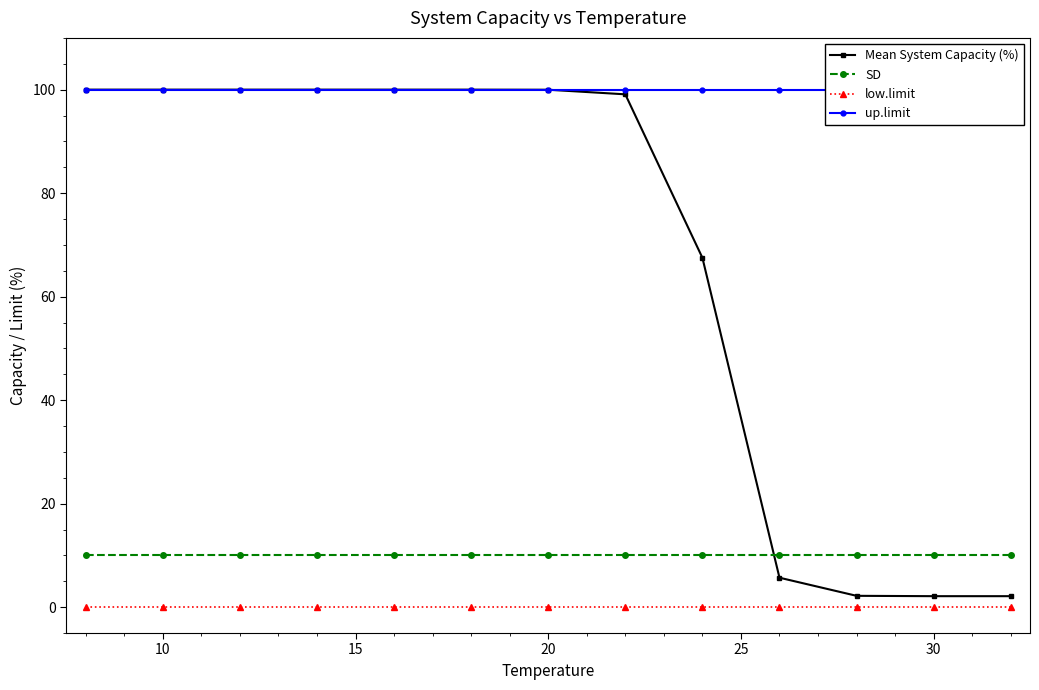

Reading left to right, transcribe all the data shown in this chart.

Mean System Capacity (%): 100.0	100.0	100.0	100.0	100.0	100.0	100.0	99.1	67.5	5.7	2.2	2.1	2.1
SD: 10.0	10.0	10.0	10.0	10.0	10.0	10.0	10.0	10.0	10.0	10.0	10.0	10.0
low.limit: 0.0	0.0	0.0	0.0	0.0	0.0	0.0	0.0	0.0	0.0	0.0	0.0	0.0
up.limit: 100.0	100.0	100.0	100.0	100.0	100.0	100.0	100.0	100.0	100.0	100.0	100.0	100.0